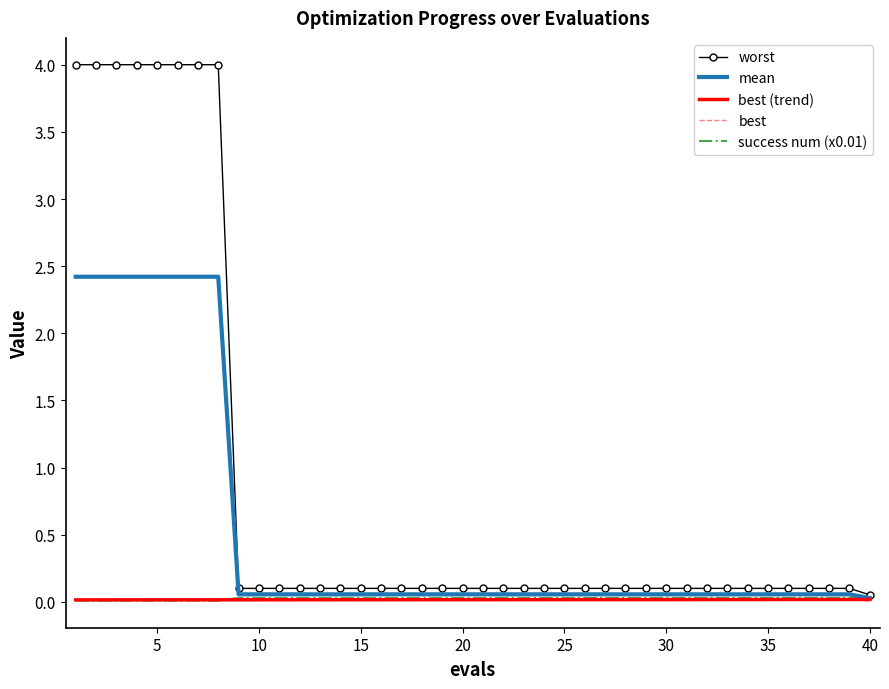

What is the maximum value shown in the chart?

4.0